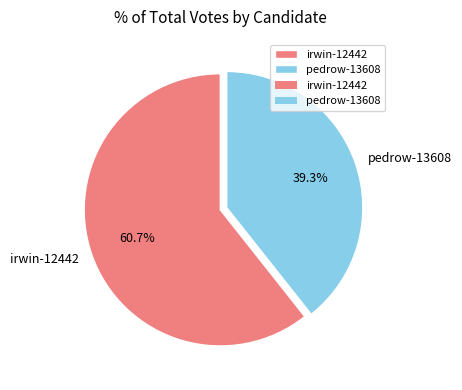

Combined, do irwin-12442 and pedrow-13608 account for over 50%?

Yes